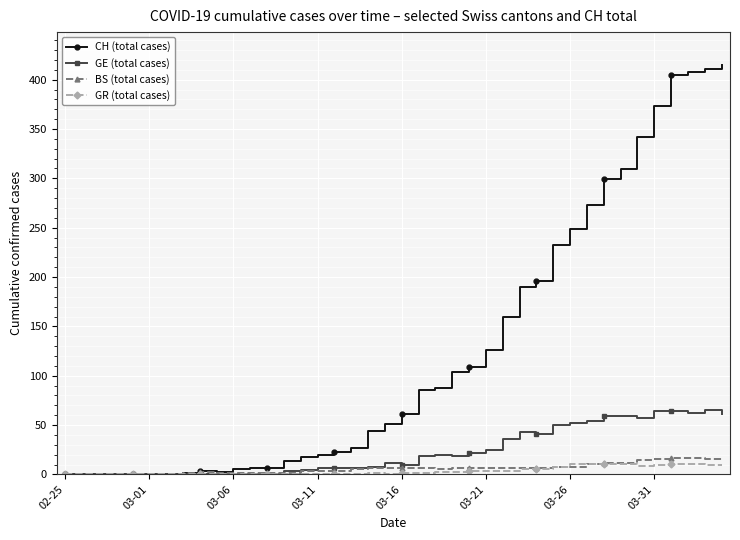

What is the greatest value displayed?

415